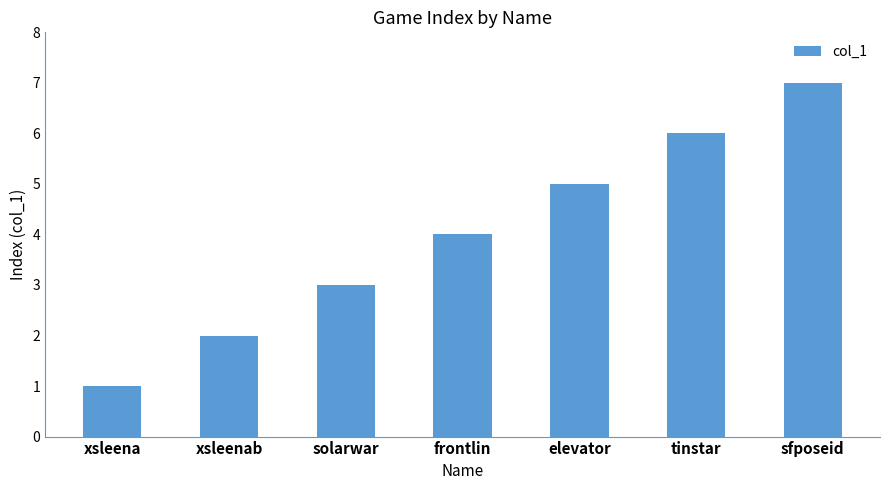

What is the value of the 5th bar from the left?

5